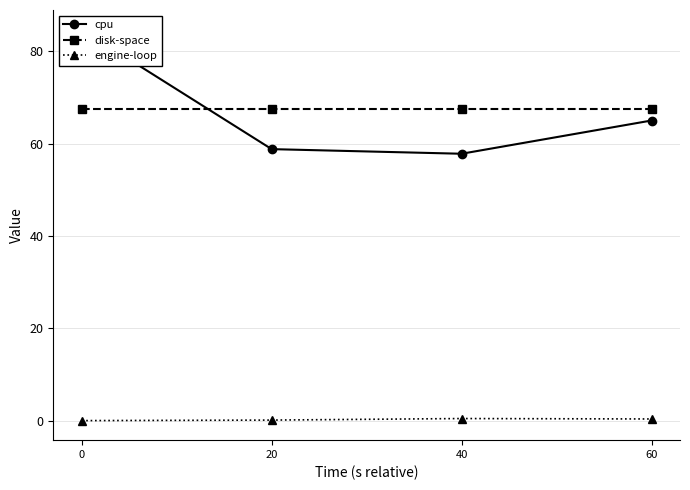

Reading right to left, what are all the values shown in this chart?

cpu: 65.0	57.8	58.8	84.7
disk-space: 67.6	67.6	67.6	67.6
engine-loop: 0.4	0.4	0.1	0.0